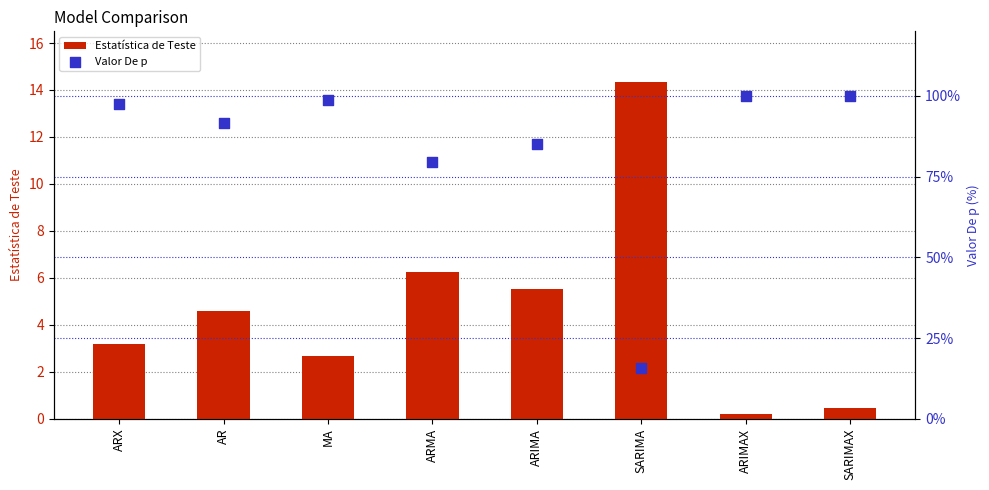

What is the total value across all series at ARMA?

85.7